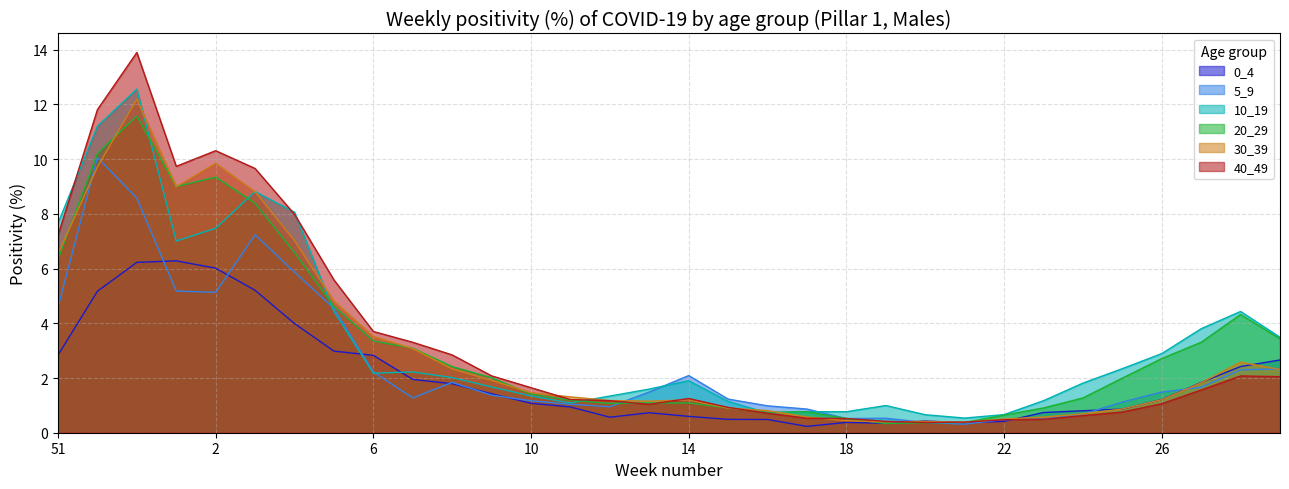

Between 11 and 19, which series saw the biggest shift?

30_39